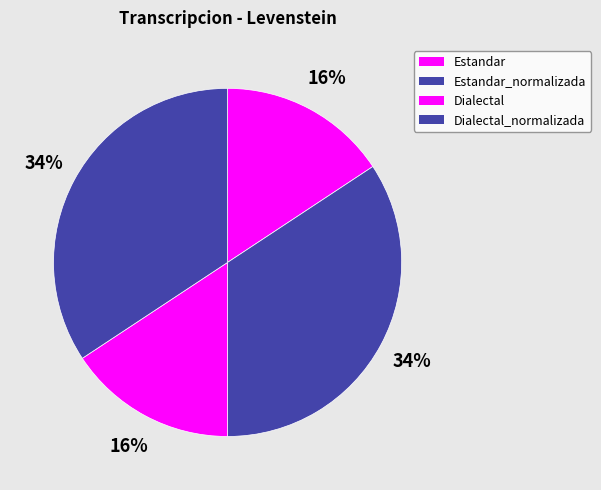

What is the largest slice in the pie chart?

Estandar_normalizada